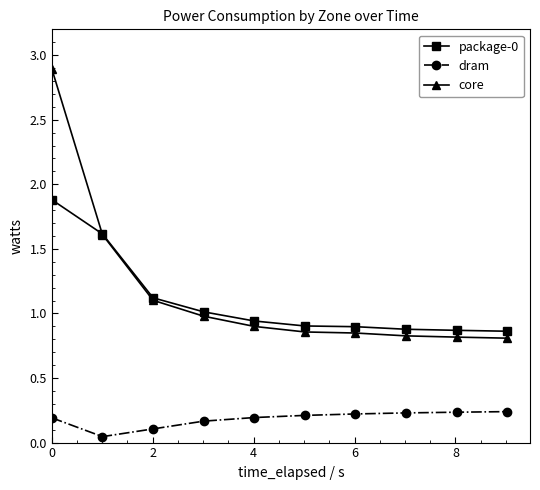

What is the greatest value displayed?

2.9